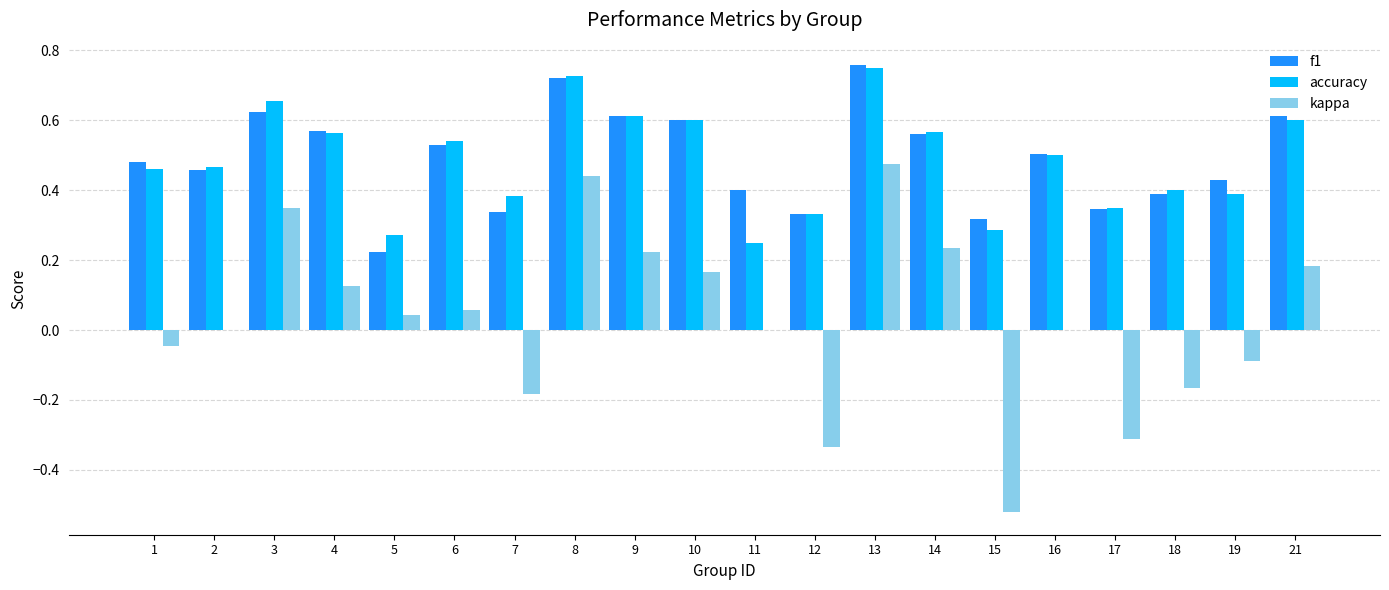

The value of accuracy at 7 is 0.2. True or false?

False